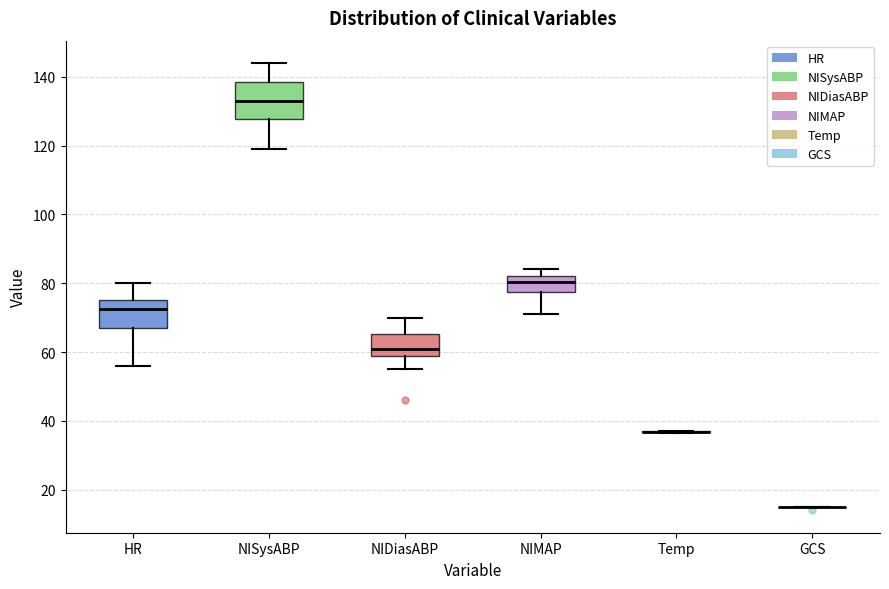

Reading left to right, read every box against the y-axis: the position of its median line, the range the box covers, and the ends of its whiskers. The values are not printed on the chart, so give them approximately, as read against the axis.

HR: median 72, box 68 to 76, whiskers 56 to 80
NISysABP: median 134, box 128 to 138, whiskers 120 to 144
NIDiasABP: median 62, box 58 to 66, whiskers 56 to 70
NIMAP: median 80, box 78 to 82, whiskers 72 to 84
Temp: box collapsed to a line at 36, whiskers 36 to 38
GCS: box collapsed to a line at 16, whiskers 16 to 16